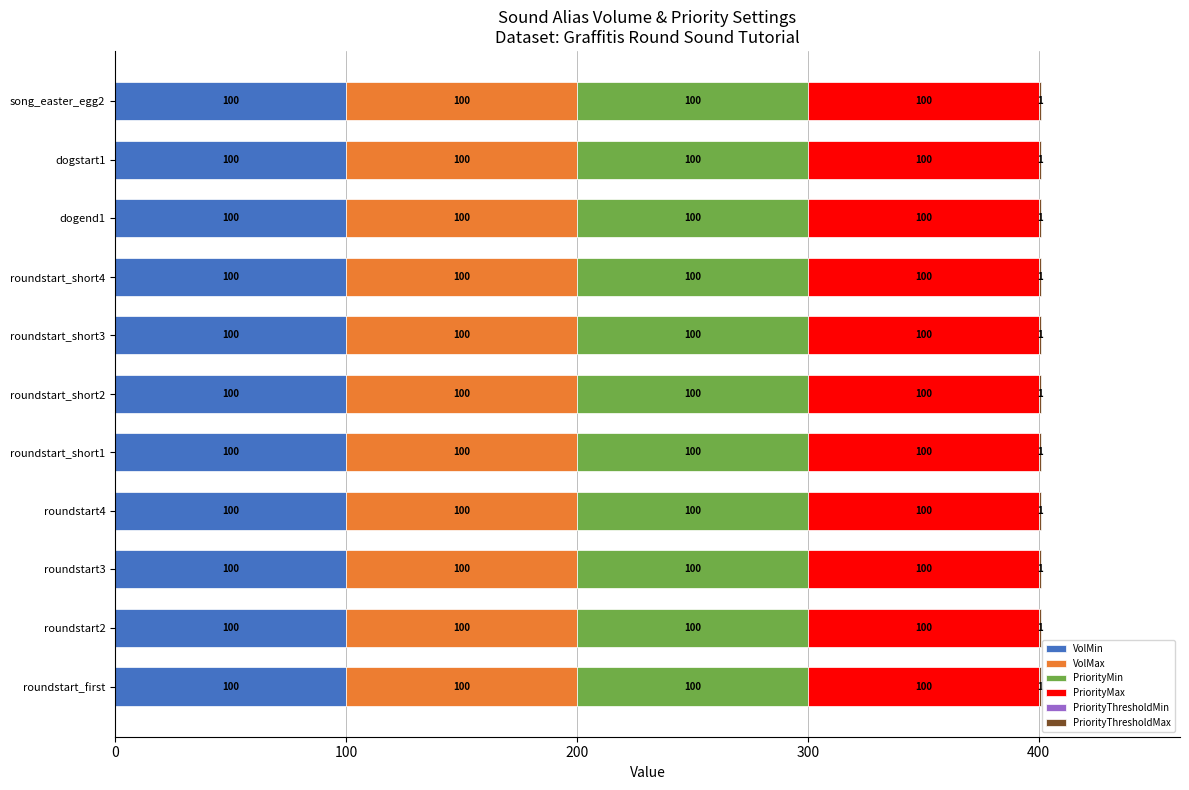

The VolMin series shows 100 at song_easter_egg2. True or false?

True